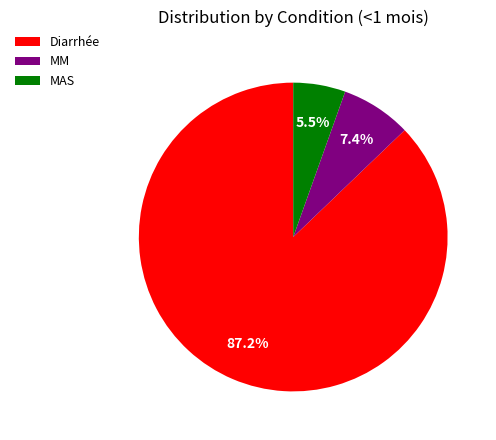

Which category has the smallest portion of the pie?

MAS